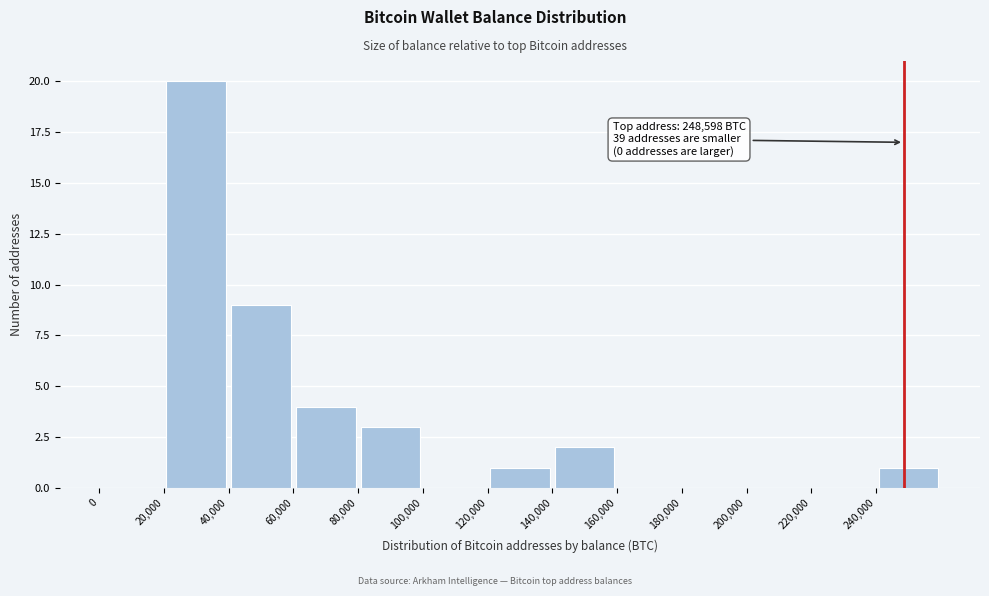

Which range on the x-axis has the tallest bar?

20000 to 40000